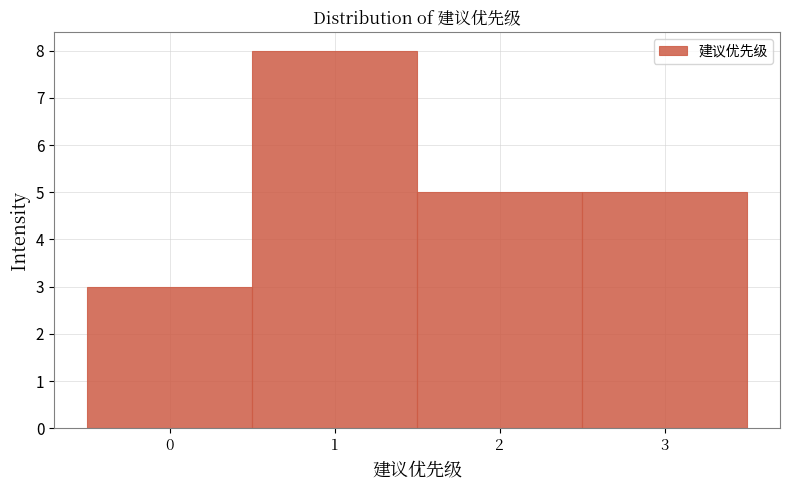

How tall is the bar that spans 2.5 to 3.5 on the x-axis? The values are not printed on the chart, so give them approximately, as read against the axis.

5